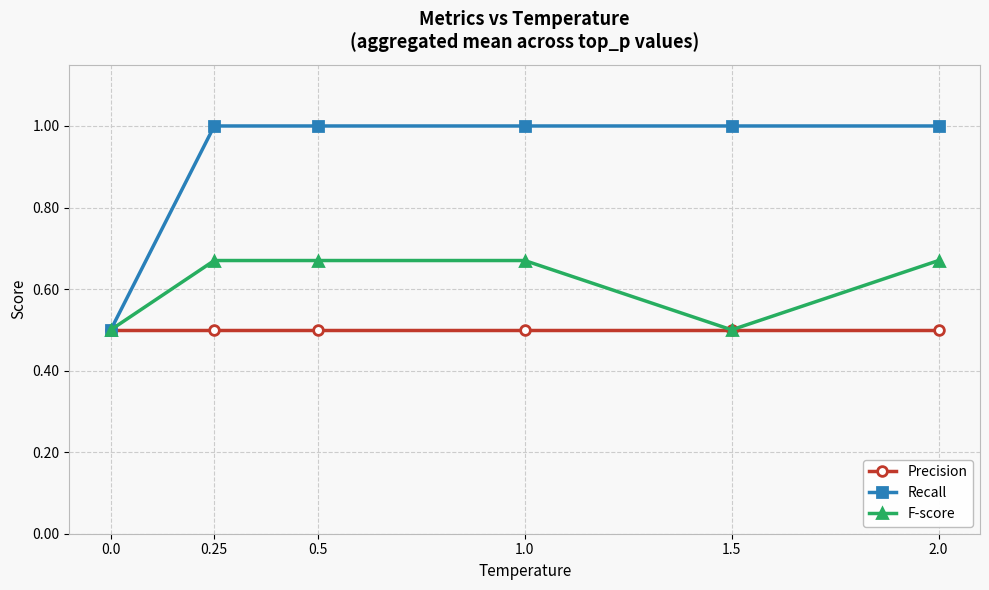

At how many categories does at least one series exceed 0?

6